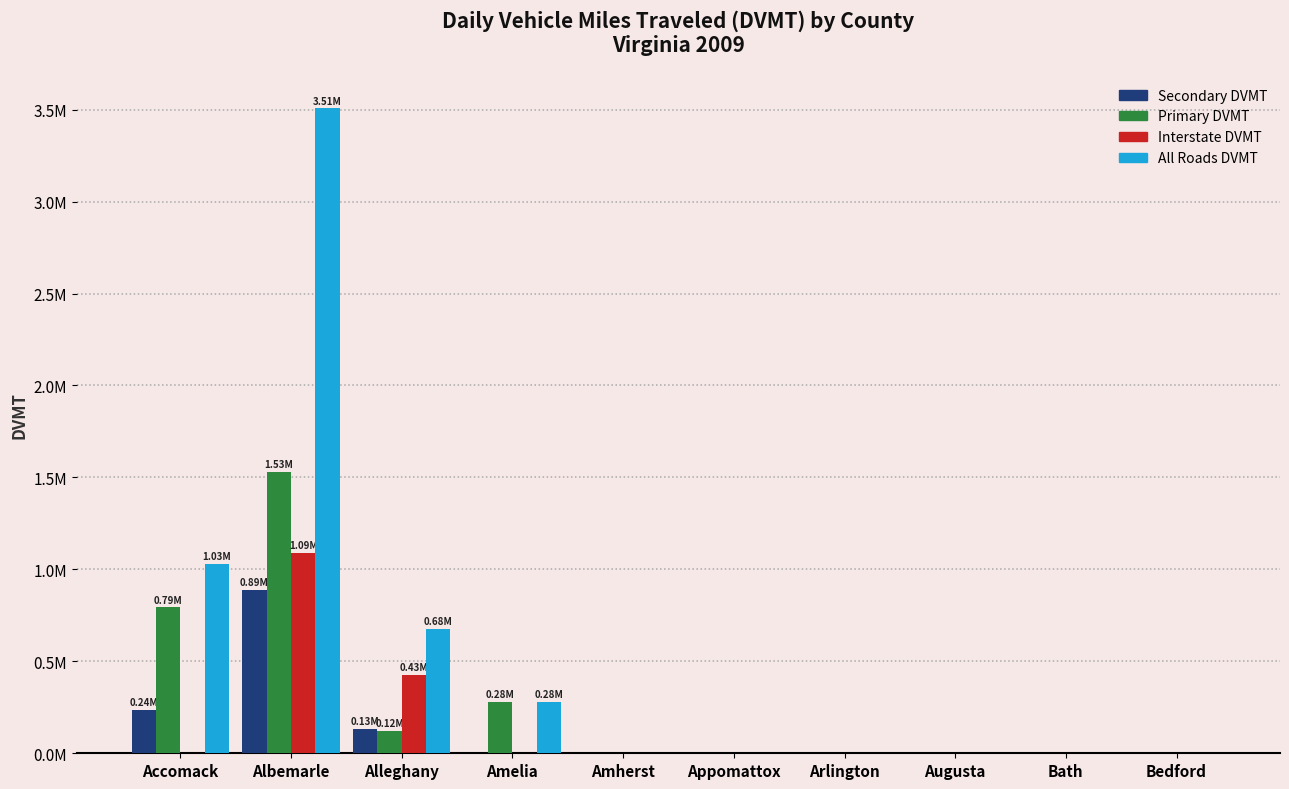

Rank the categories by All Roads DVMT value from highest to lowest.

Albemarle, Accomack, Alleghany, Amelia, Amherst, Appomattox, Arlington, Augusta, Bath, Bedford